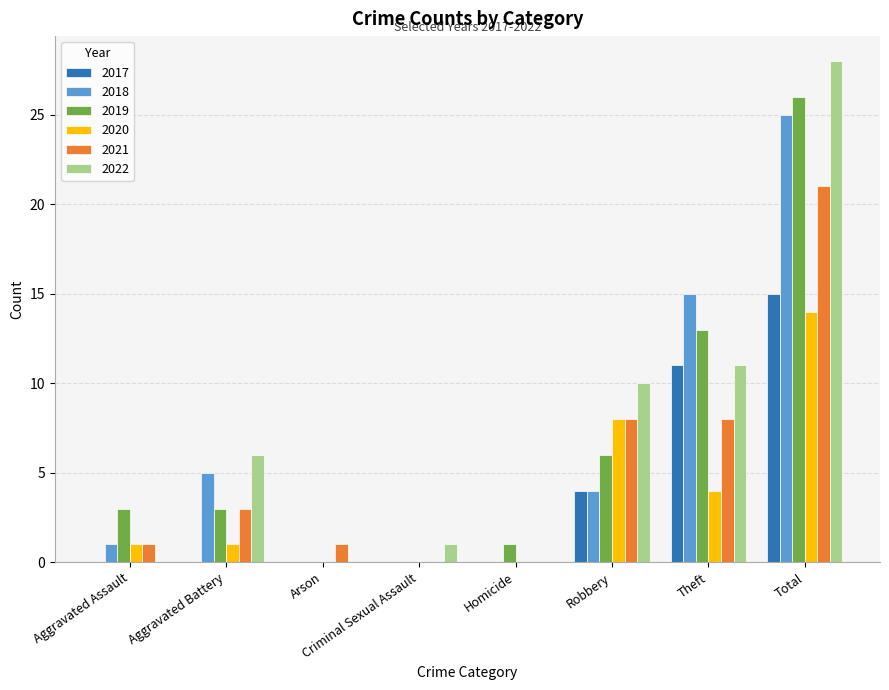

Is it true that 2021 equals 21 at Total?

True